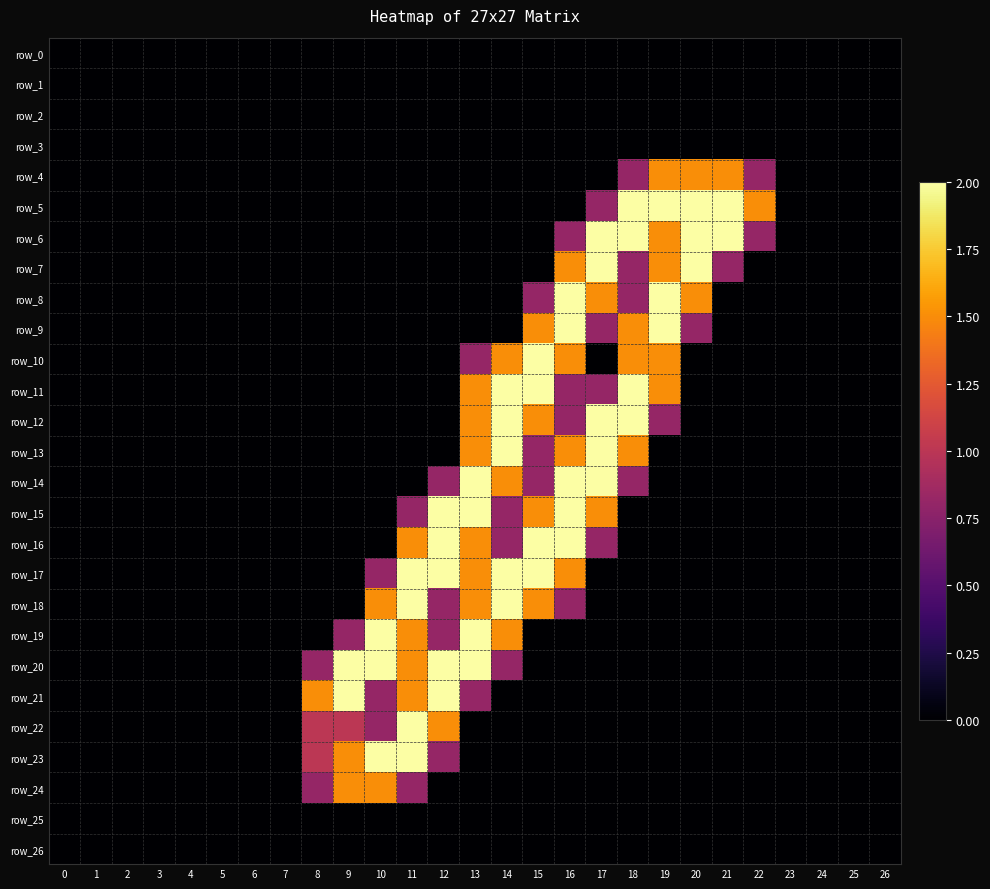

Which series has the largest total across all categories?

row_17